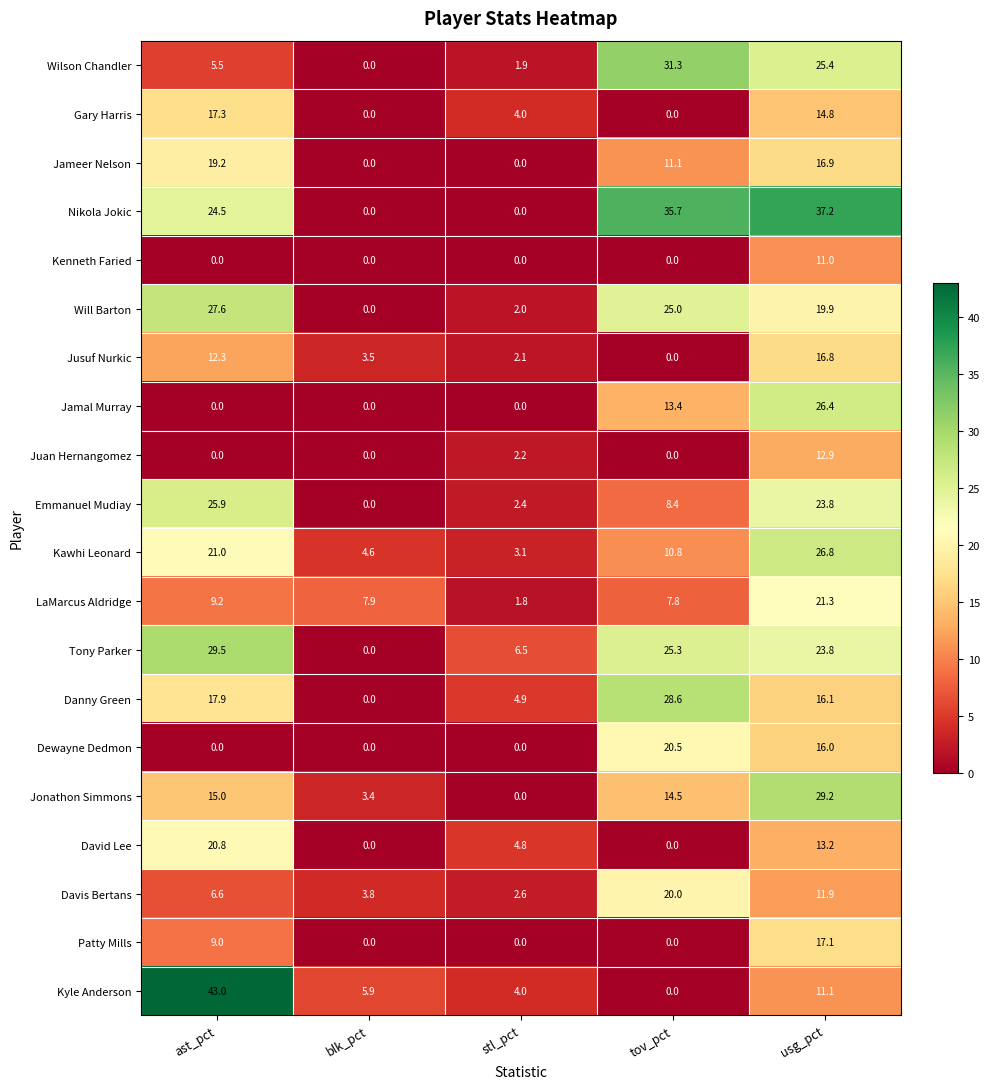

List the series in order of their peak value, highest first.

Kyle Anderson, Nikola Jokic, Wilson Chandler, Tony Parker, Jonathon Simmons, Danny Green, Will Barton, Kawhi Leonard, Jamal Murray, Emmanuel Mudiay, LaMarcus Aldridge, David Lee, Dewayne Dedmon, Davis Bertans, Jameer Nelson, Gary Harris, Patty Mills, Jusuf Nurkic, Juan Hernangomez, Kenneth Faried